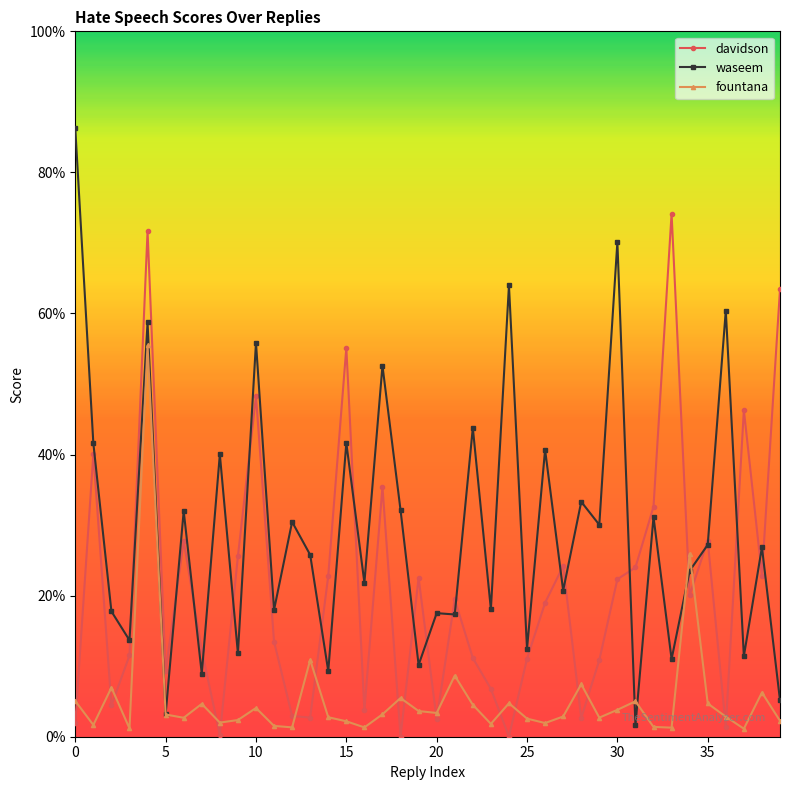

Is this an area chart (filled region under the line)?

No